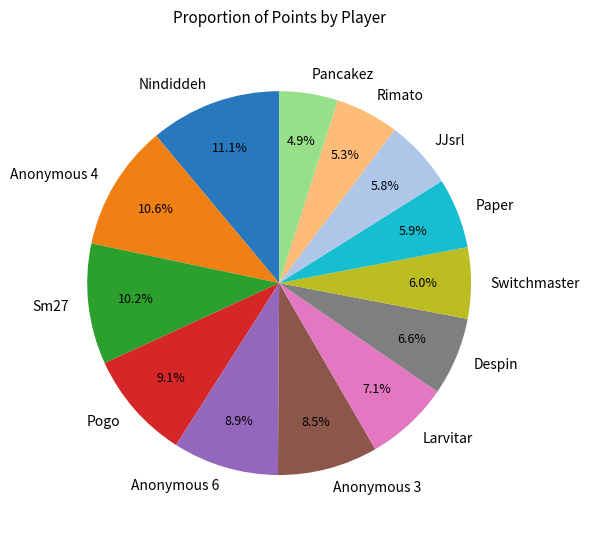

Is Rimato the majority of the pie?

No